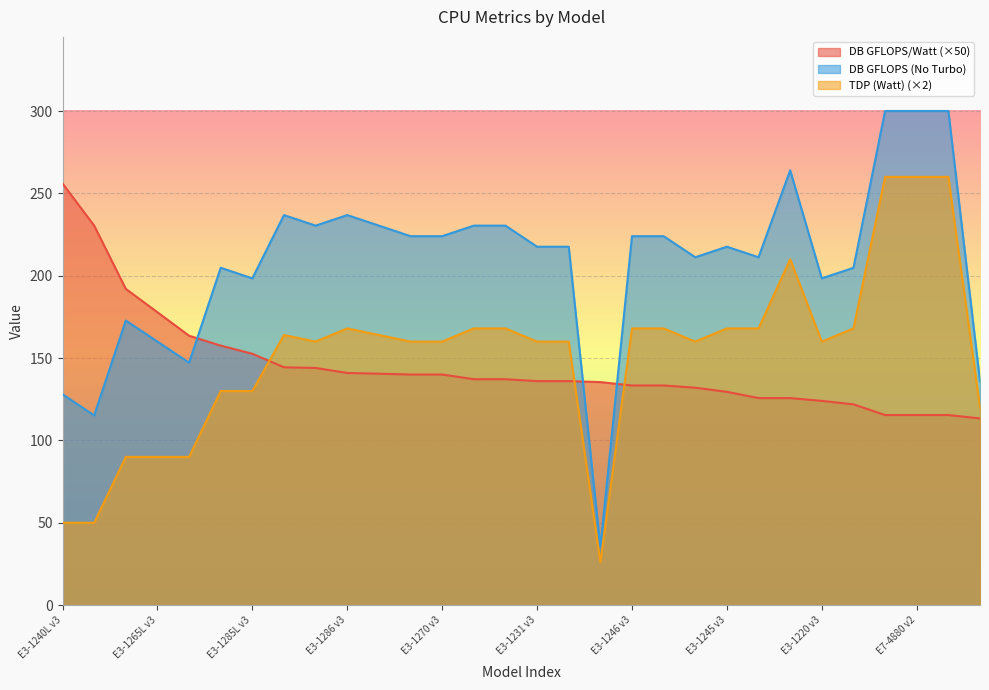

What is the lowest value of the DB GFLOPS/Watt series?

113.3